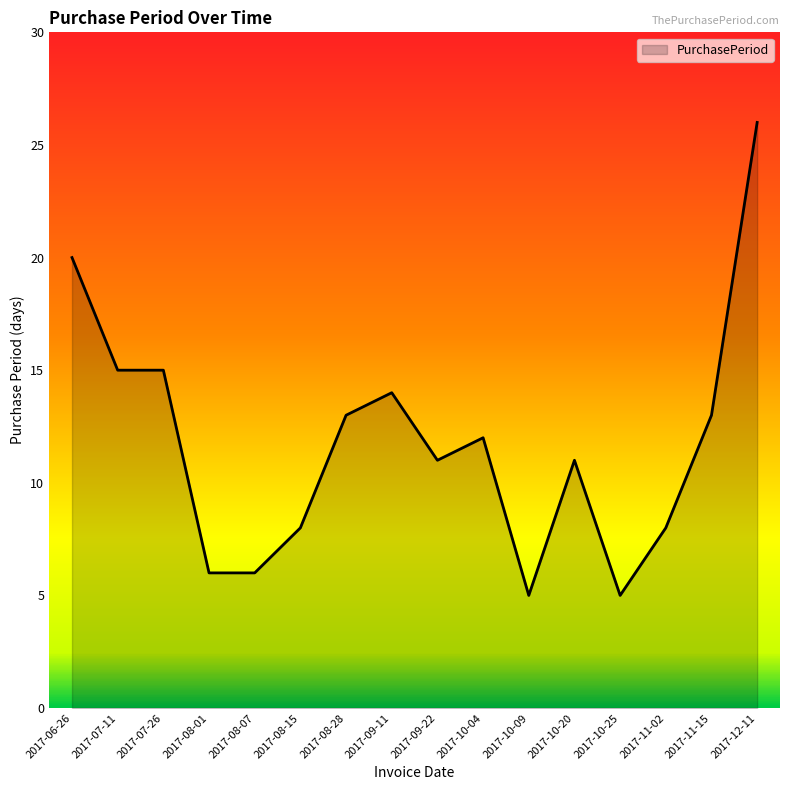

True or false: the data shows 14 at 2017-08-15.

False